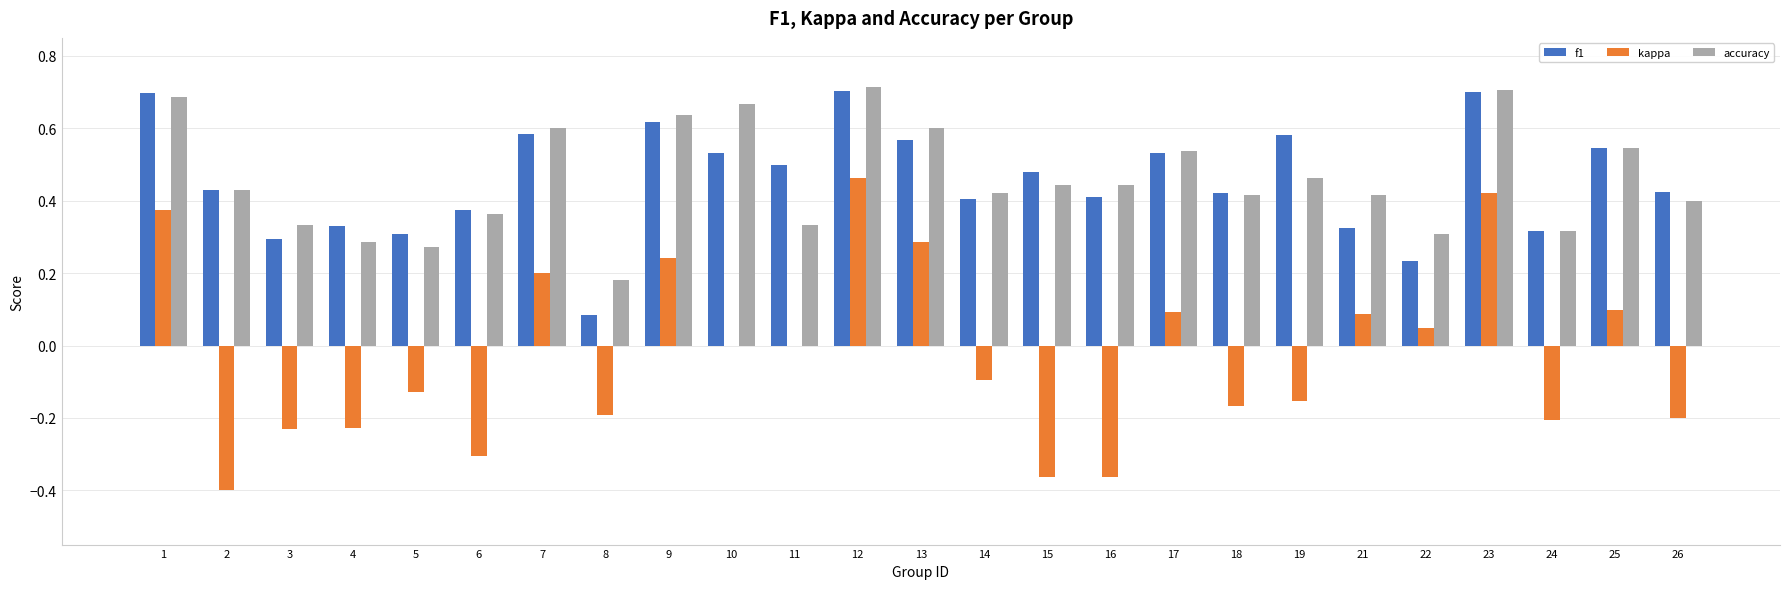

The kappa series shows -0.1 at 14. True or false?

True